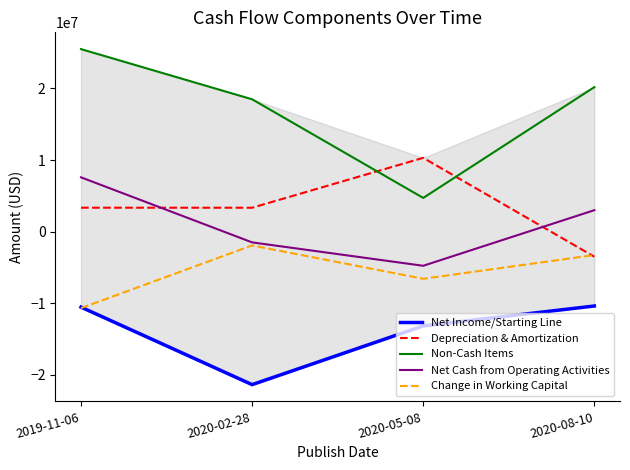

Which series has the largest range (max minus min)?

Non-Cash Items